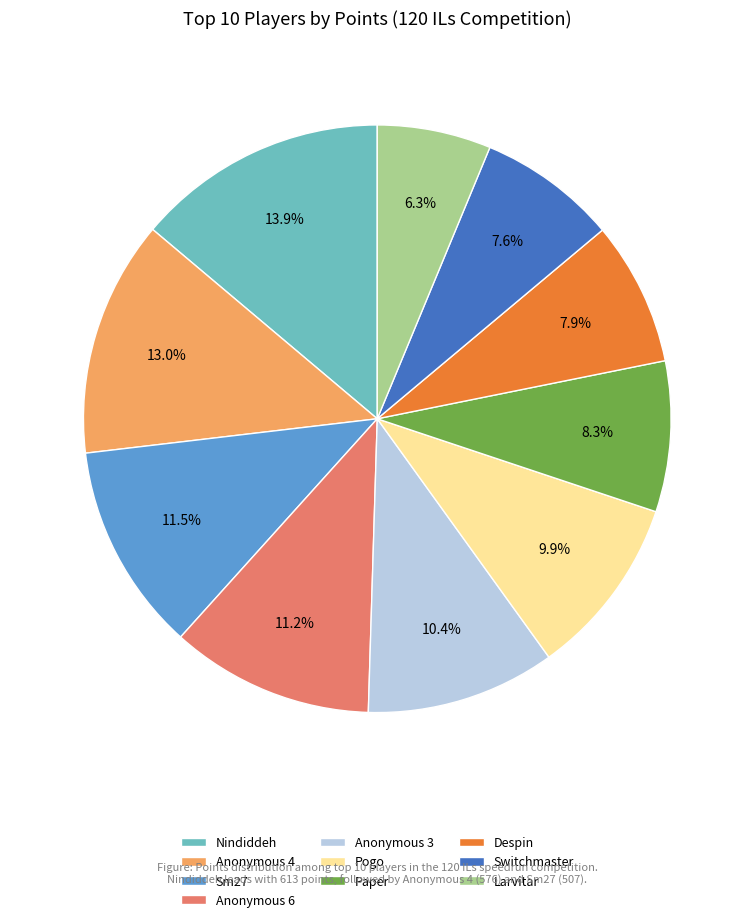

What percentage is NOT represented by Larvitar?

93.7%